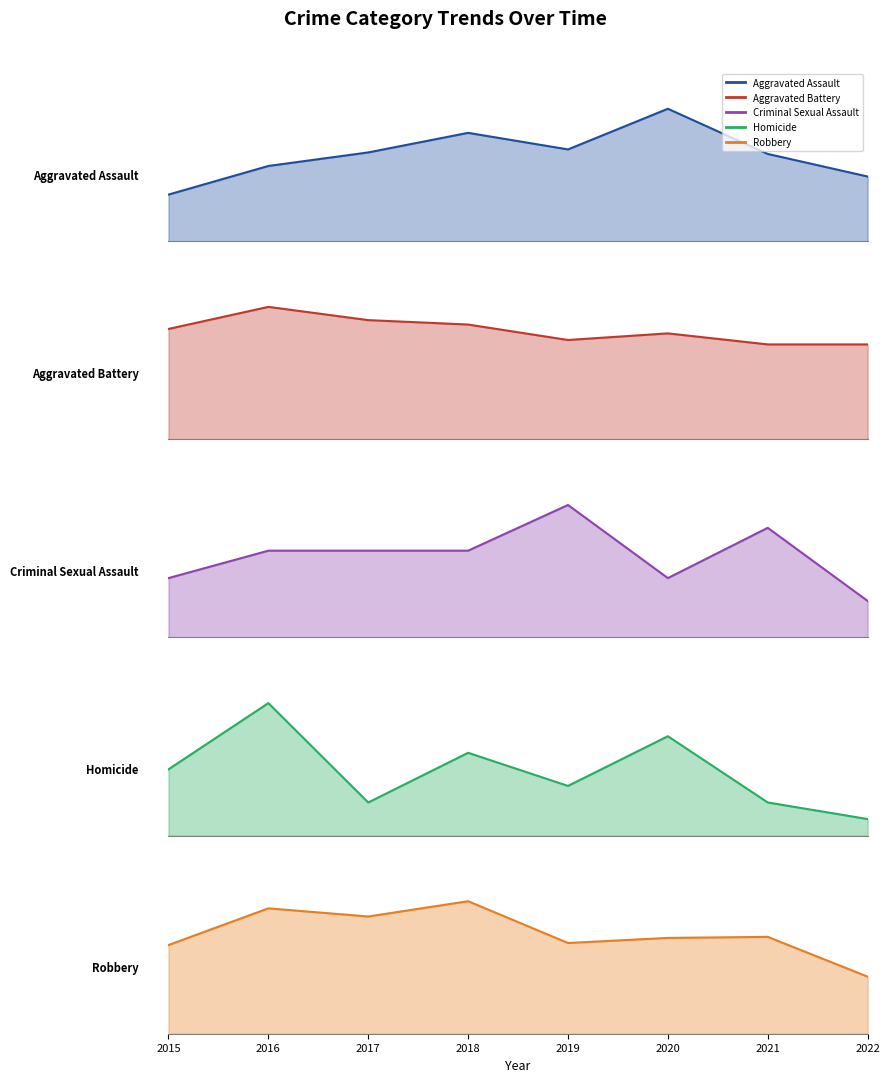

Rank the categories by Aggravated Battery value from lowest to highest.

2021, 2022, 2019, 2020, 2015, 2018, 2017, 2016